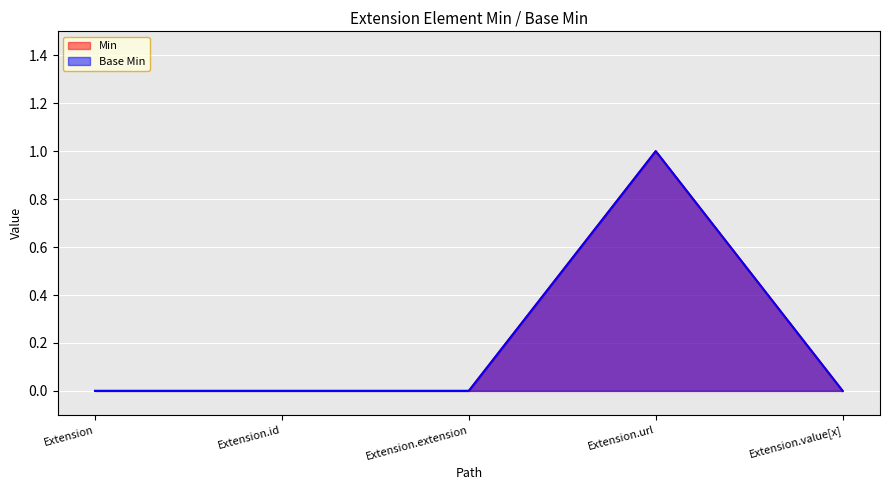

Reading left to right, transcribe all the data shown in this chart.

Min: Extension=0	Extension.id=0	Extension.extension=0	Extension.url=1	Extension.value[x]=0
Base Min: Extension=0	Extension.id=0	Extension.extension=0	Extension.url=1	Extension.value[x]=0